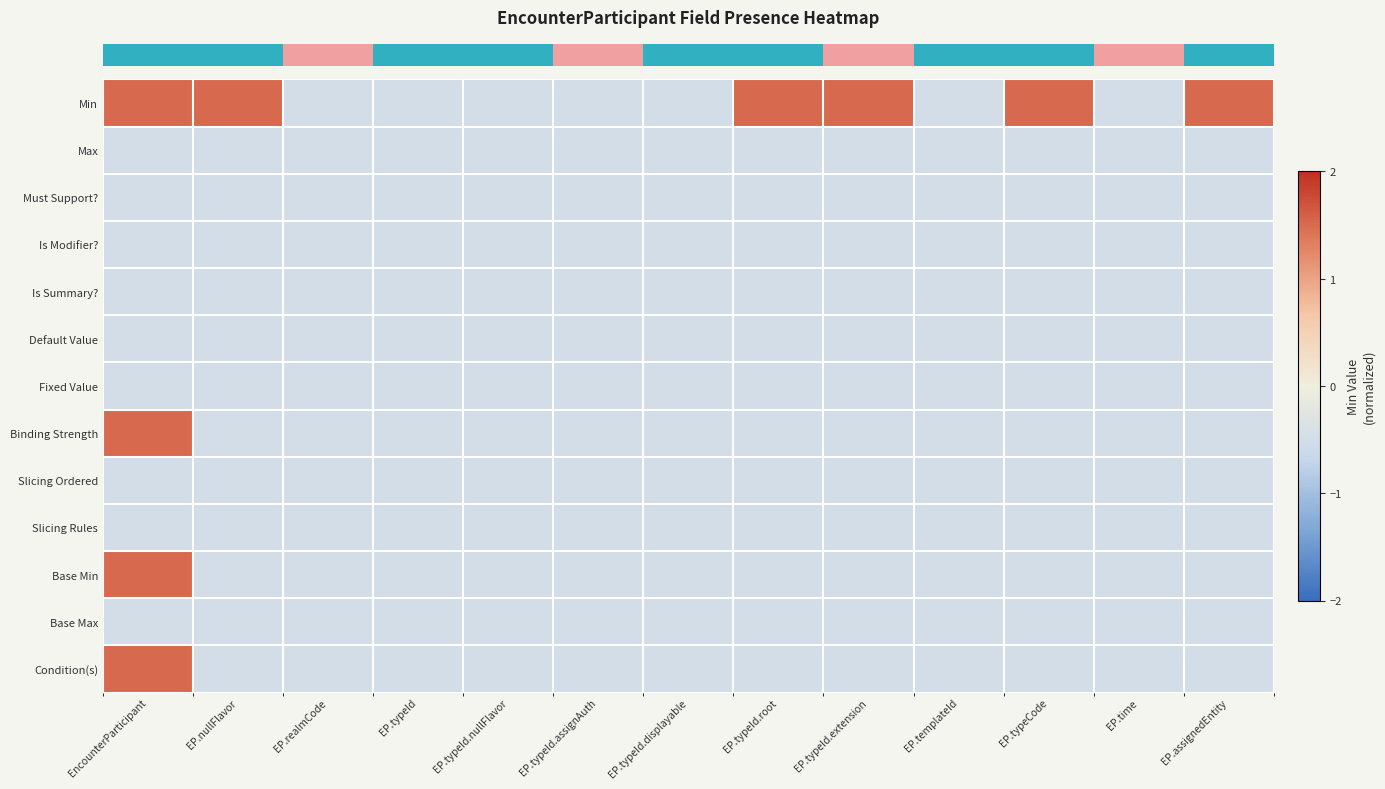

What is the total value across all series at EP.typeId.root?

-4.5